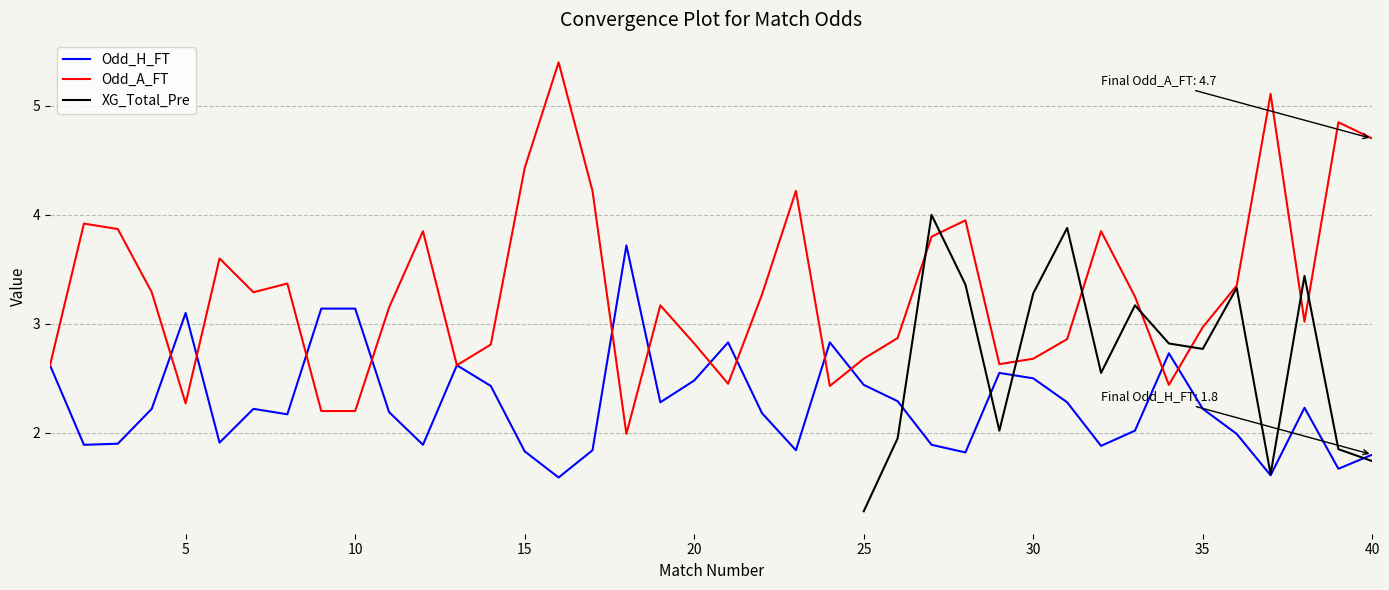

How many times do XG_Total_Pre and Odd_A_FT cross each other?

8